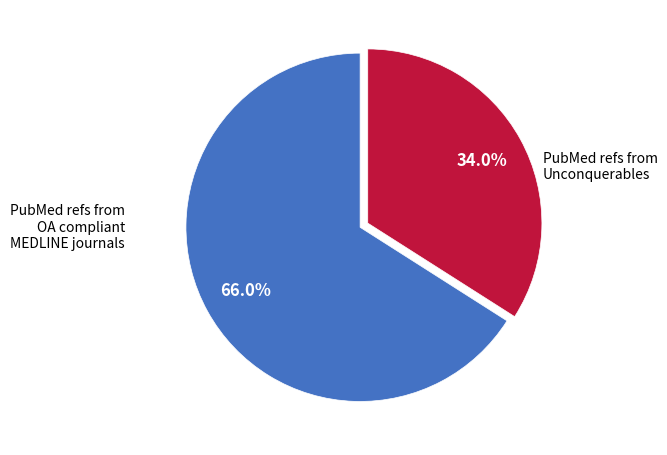

Is there a majority slice in this chart?

Yes